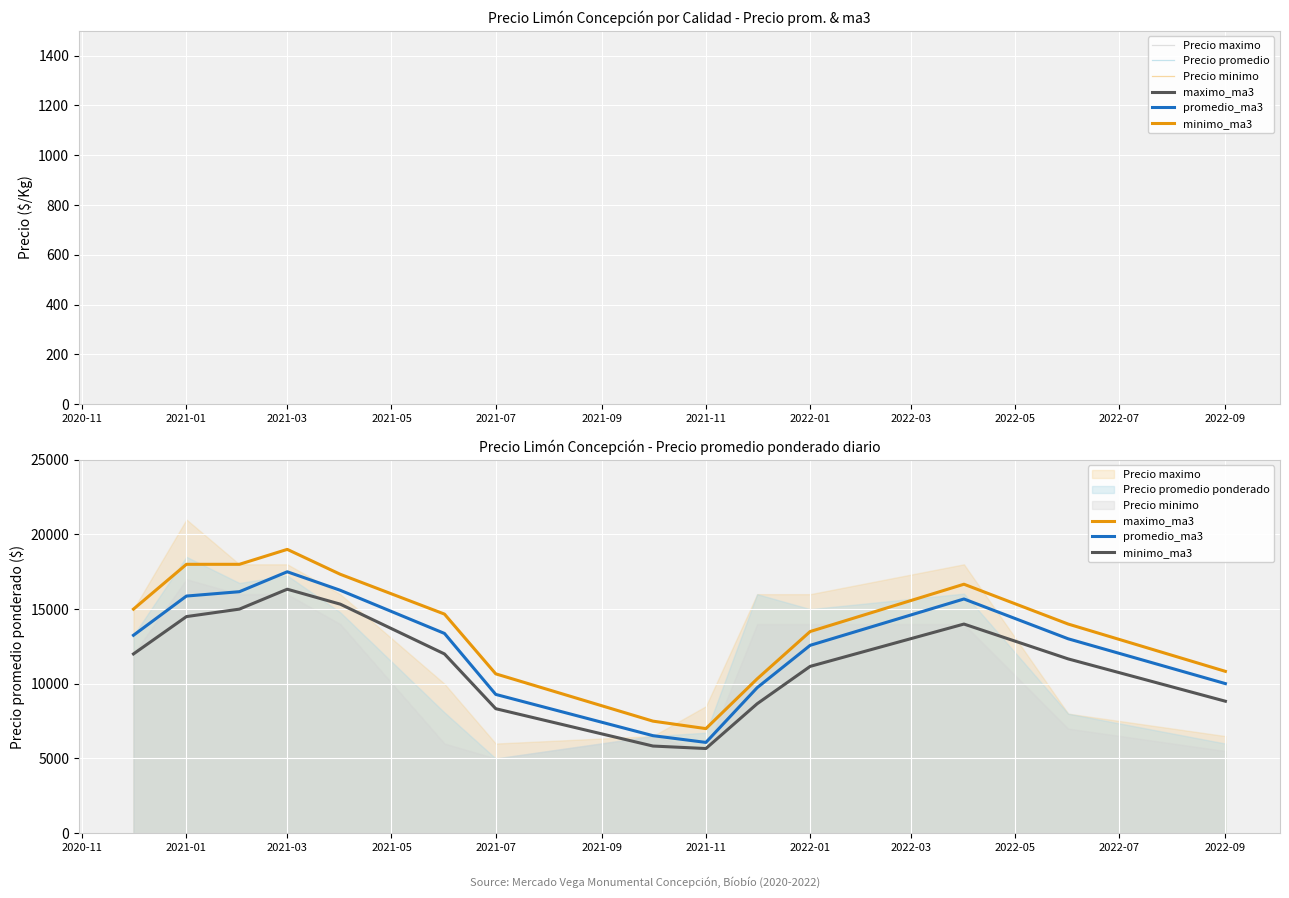

Reading left to right, extract all data points from this chart.

Precio maximo: 15000.0	21000.0	18000.0	18000.0	16000.0	10000.0	6000.0	6500.0	8500.0	16000.0	16000.0	18000.0	8000.0	6500.0
Precio promedio: 13250.0	18500.0	16750.0	17250.0	14786.0	8083.0	5000.0	6500.0	6727.0	16000.0	15000.0	16038.0	8000.0	6000.0
Precio minimo: 12000.0	17000.0	16000.0	16000.0	14000.0	6000.0	5000.0	6500.0	5500.0	14000.0	14000.0	14000.0	7000.0	5500.0
maximo_ma3: 15000.0	18000.0	18000.0	19000.0	17333.3	14666.7	10666.7	7500.0	7000.0	10333.3	13500.0	16666.7	14000.0	10833.3
promedio_ma3: 13250.0	15875.0	16166.7	17500.0	16262.0	13373.0	9289.7	6527.7	6075.7	9742.3	12575.7	15679.3	13012.7	10012.7
minimo_ma3: 12000.0	14500.0	15000.0	16333.3	15333.3	12000.0	8333.3	5833.3	5666.7	8666.7	11166.7	14000.0	11666.7	8833.3